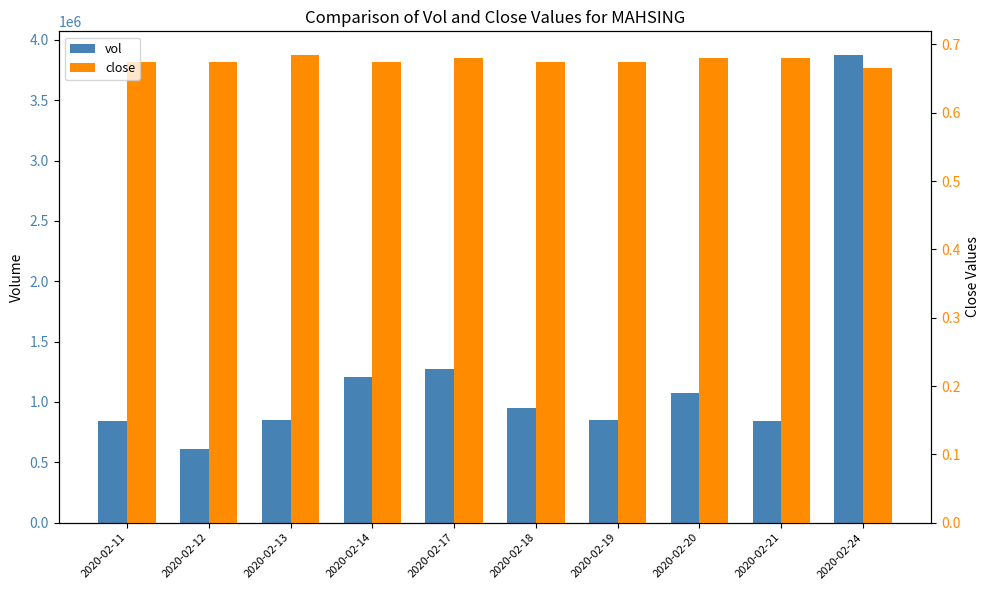

Are the bars grouped side by side (vs. stacked)?

Yes